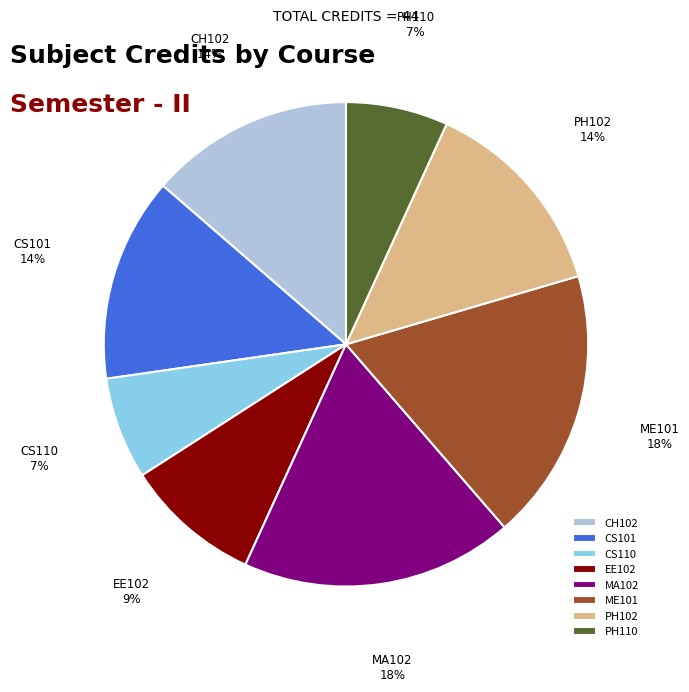

How many segments does this pie chart have?

8